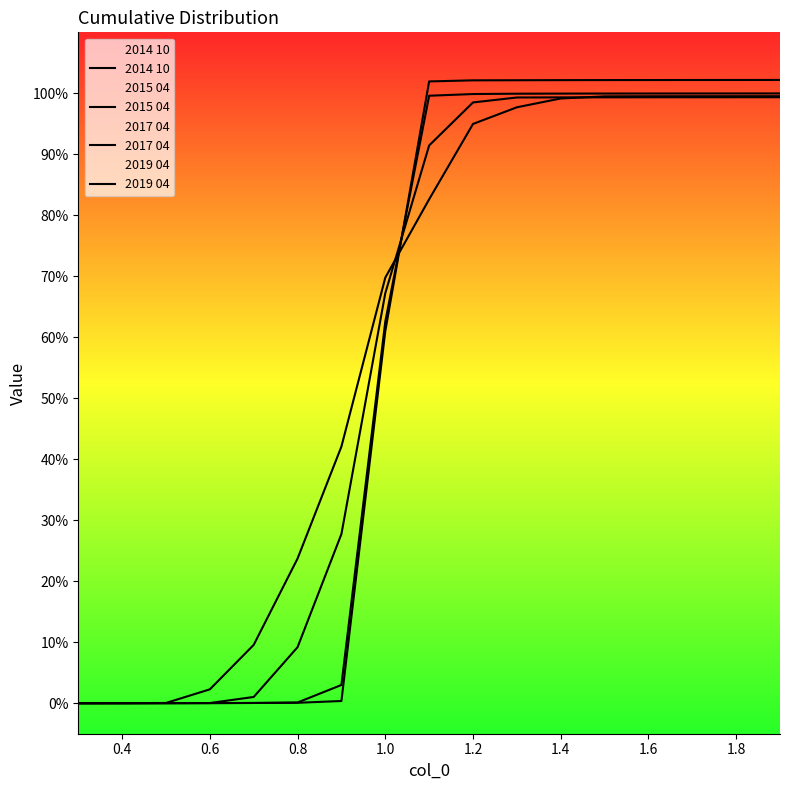

Count the number of data series in this chart.

4